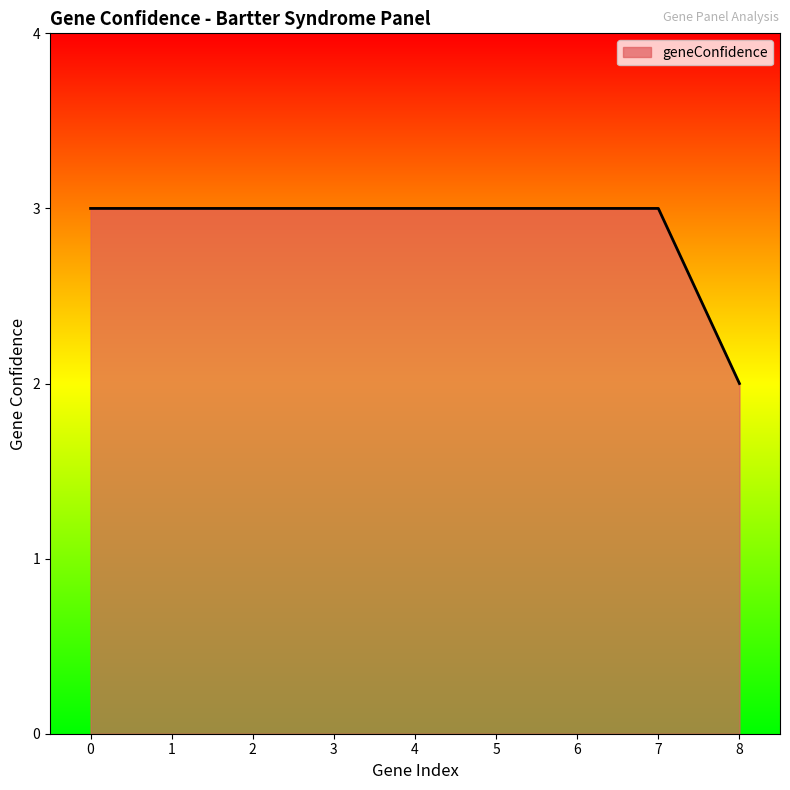

What is the ratio of the value at 4 to the value at 3?

1.0